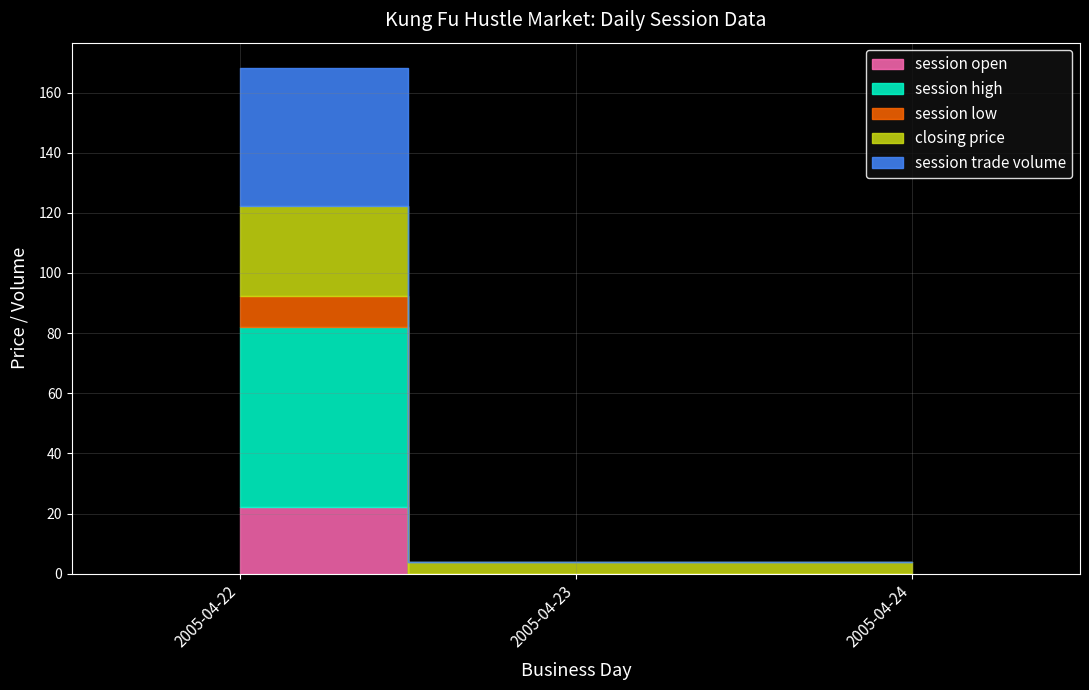

Where is closing price nearest to the value 17?

2005-04-22